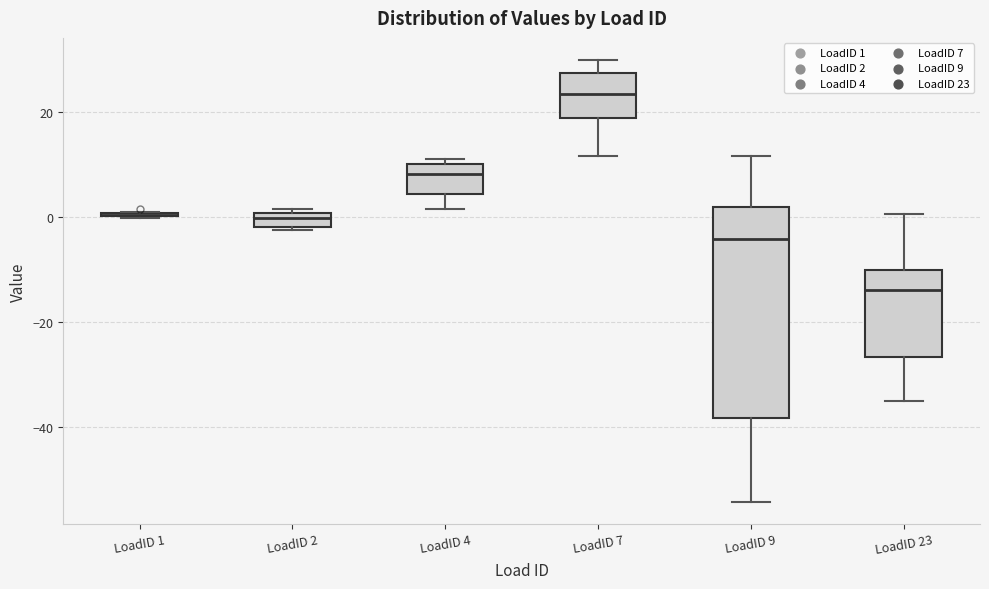

Where is the lower edge of the box for LoadID 2 on the y-axis? The values are not printed on the chart, so give them approximately, as read against the axis.

-2